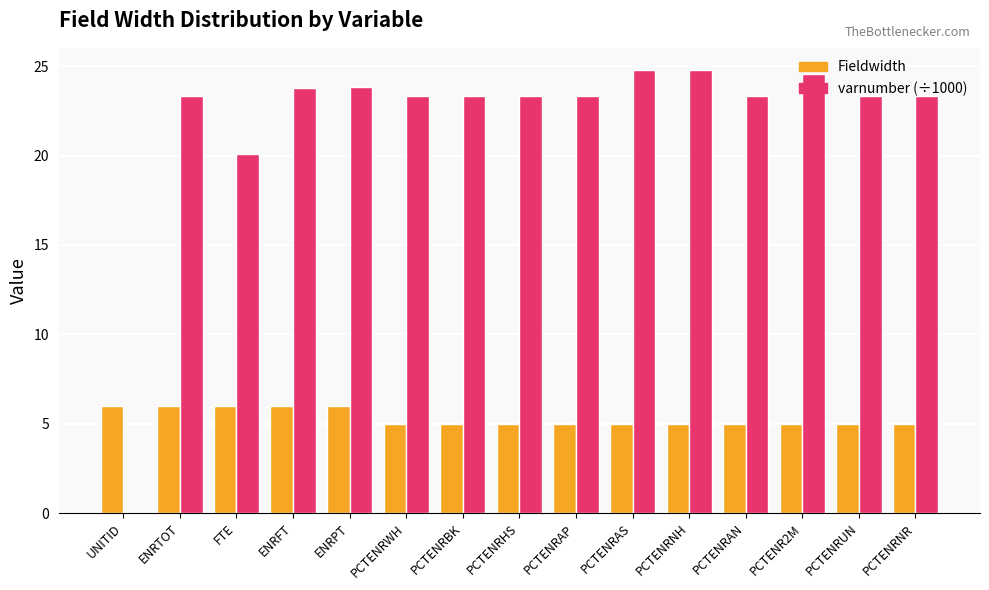

What is the greatest value displayed?

24.8